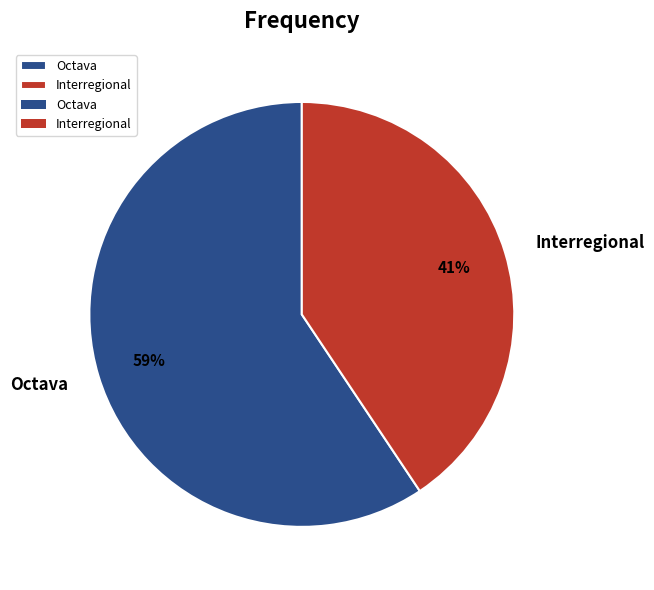

Count the number of slices in the pie.

2